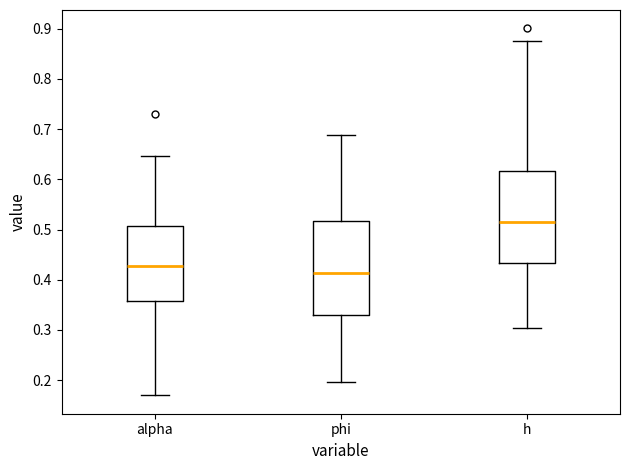

Reading left to right, read every box against the y-axis: the position of its median line, the range the box covers, and the ends of its whiskers. The values are not printed on the chart, so give them approximately, as read against the axis.

alpha: median 0.43, box 0.36 to 0.51, whiskers 0.17 to 0.65
phi: median 0.41, box 0.33 to 0.52, whiskers 0.20 to 0.69
h: median 0.51, box 0.43 to 0.62, whiskers 0.30 to 0.88